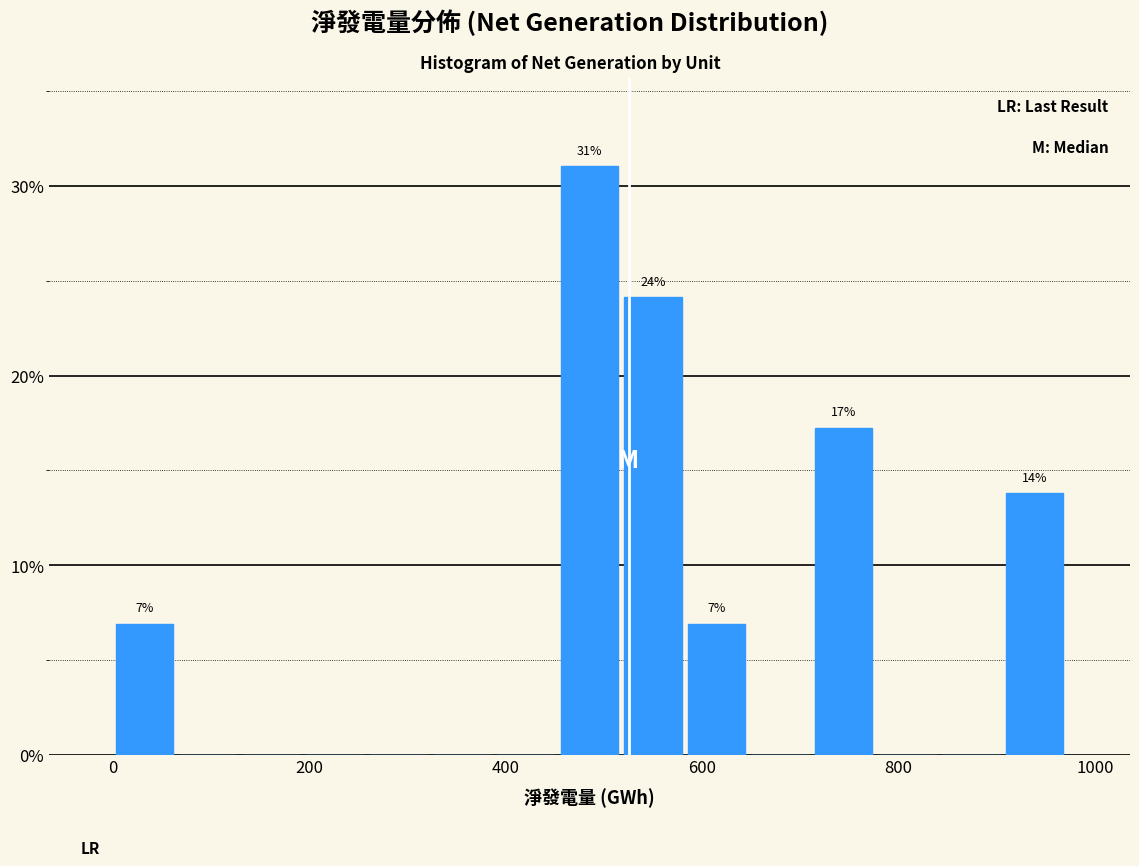

Read against the x-axis, roughly where is the centre of the tallest bar?

480